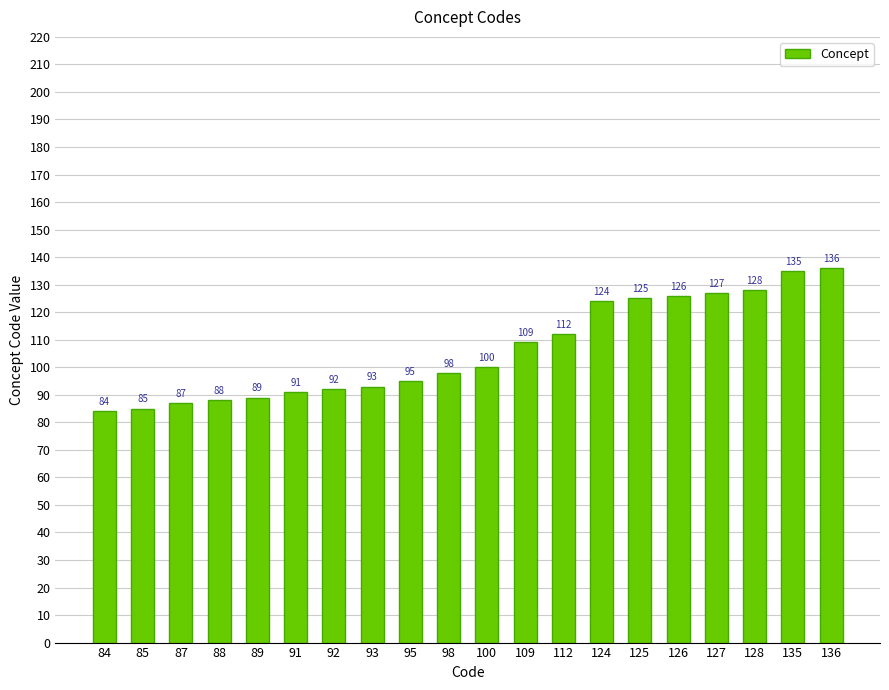

What is the sum of the values at 93 and 125?

218